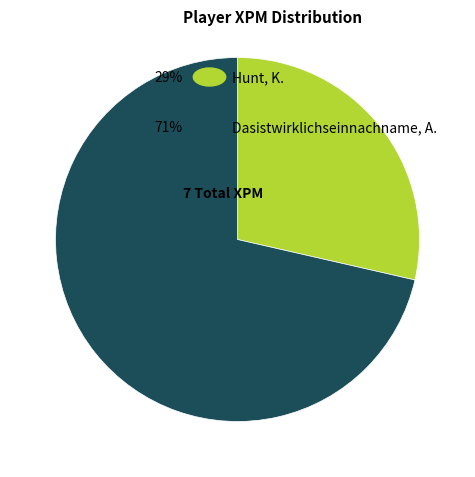

Does any single category account for the majority?

Yes